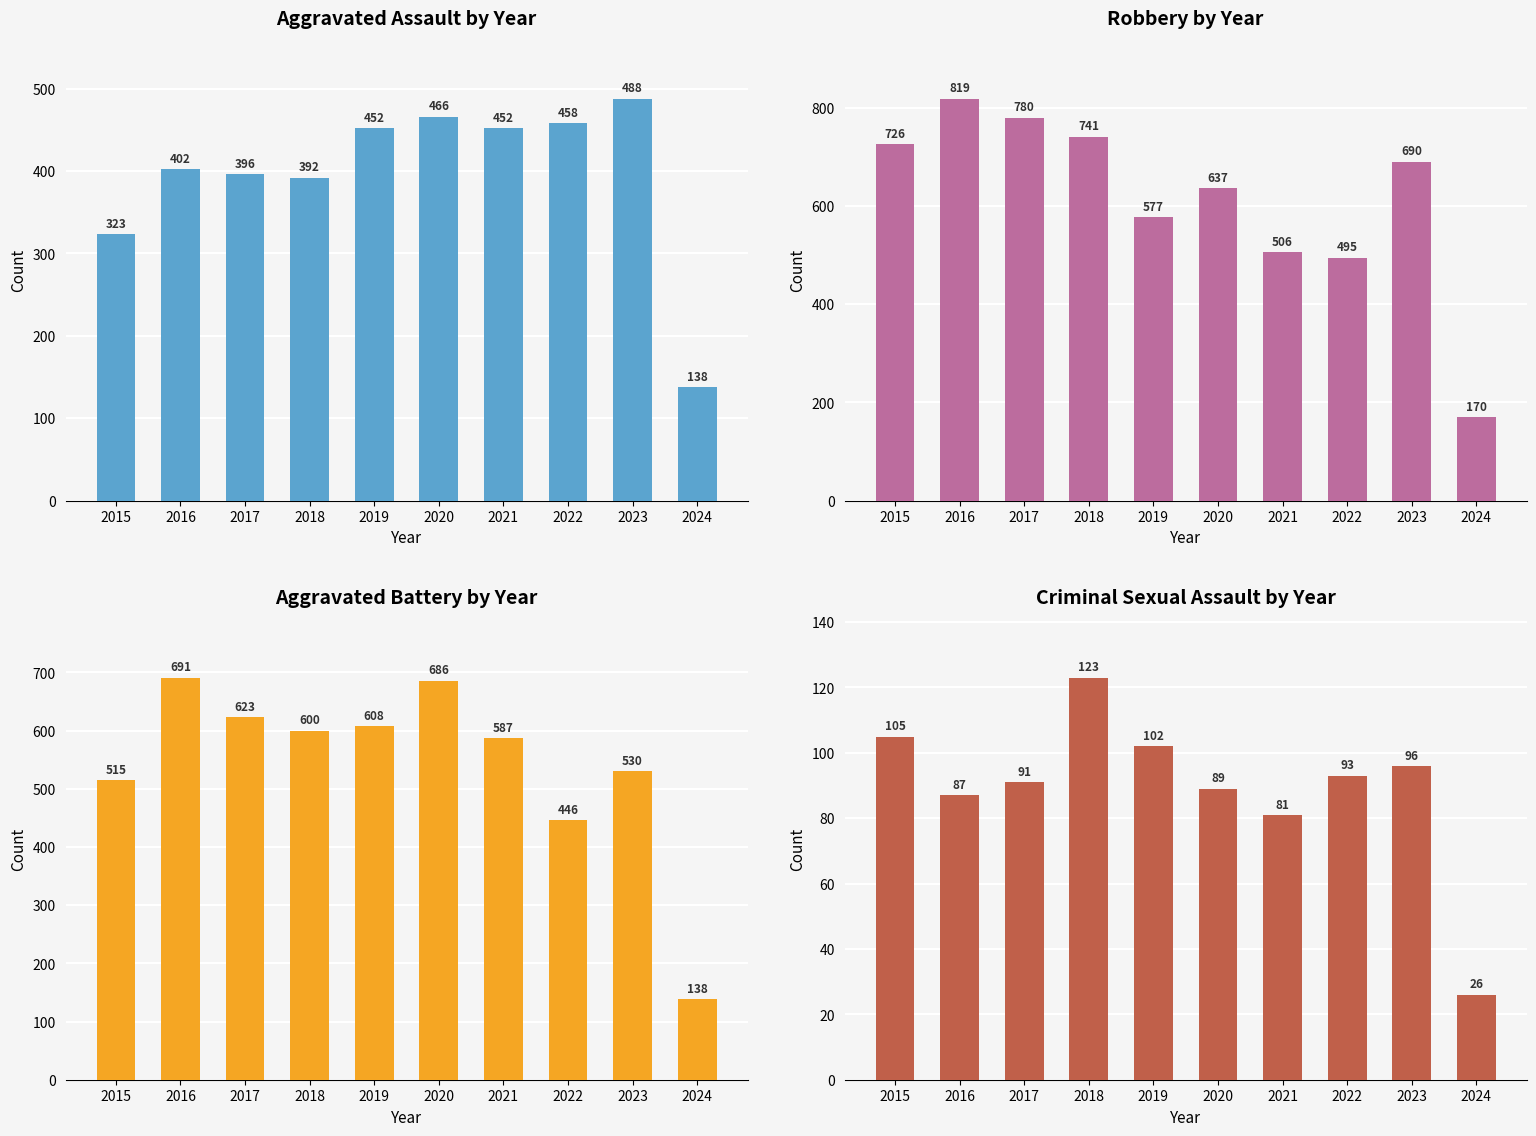

What is the spread (max minus min) of values at 2019?

506